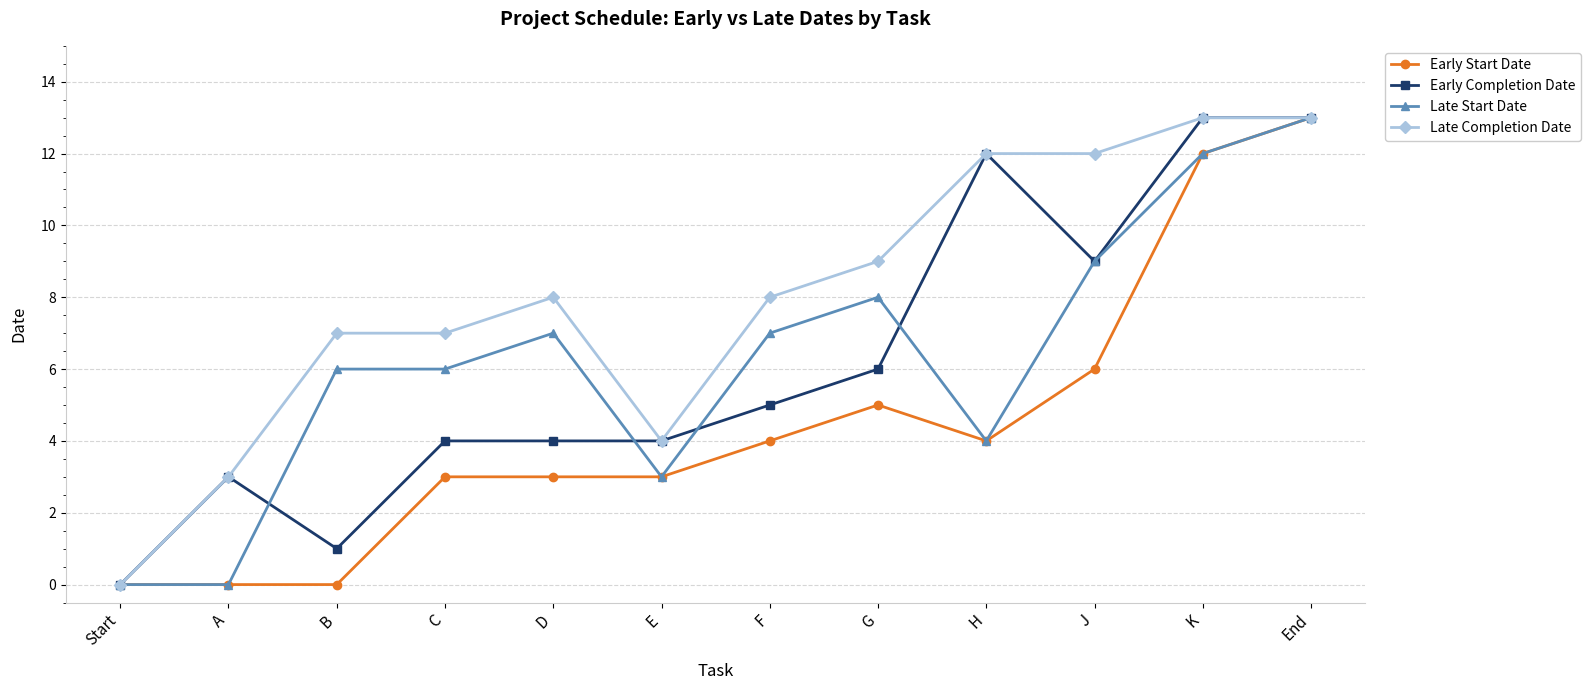

Reading left to right, transcribe all the data shown in this chart.

Early Start Date: Start=0	A=0	B=0	C=3	D=3	E=3	F=4	G=5	H=4	J=6	K=12	End=13
Early Completion Date: Start=0	A=3	B=1	C=4	D=4	E=4	F=5	G=6	H=12	J=9	K=13	End=13
Late Start Date: Start=0	A=0	B=6	C=6	D=7	E=3	F=7	G=8	H=4	J=9	K=12	End=13
Late Completion Date: Start=0	A=3	B=7	C=7	D=8	E=4	F=8	G=9	H=12	J=12	K=13	End=13